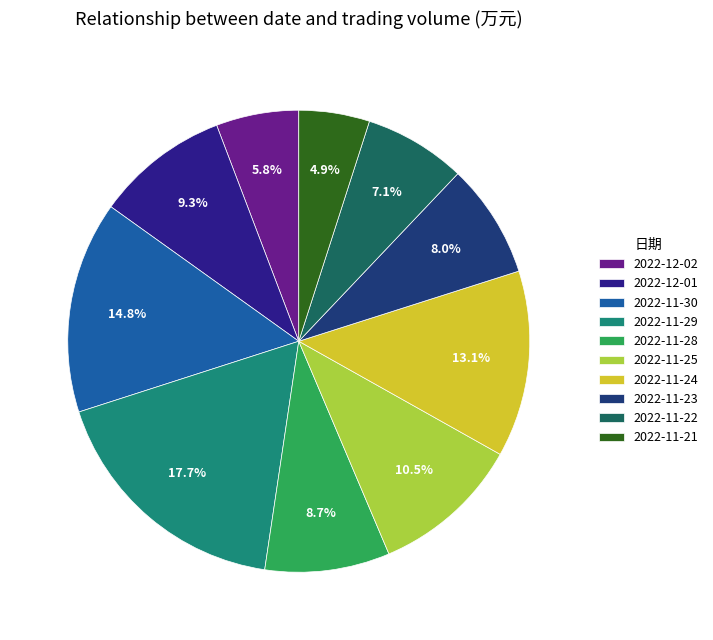

What percentage is the 2022-11-30 slice, to the nearest percent?

15%